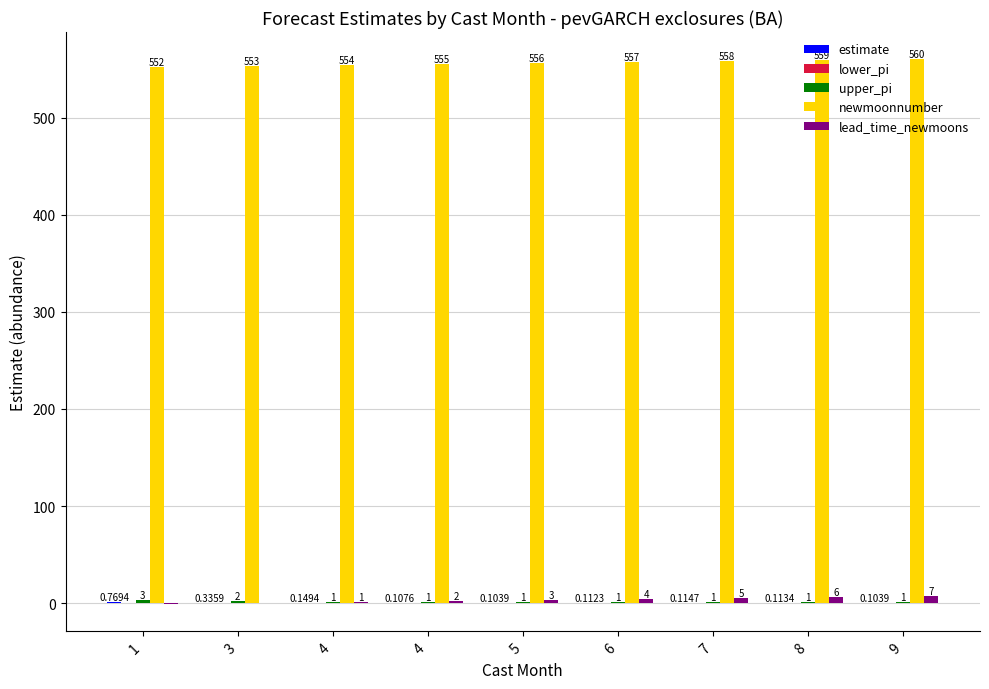

Are the bars horizontal?

No